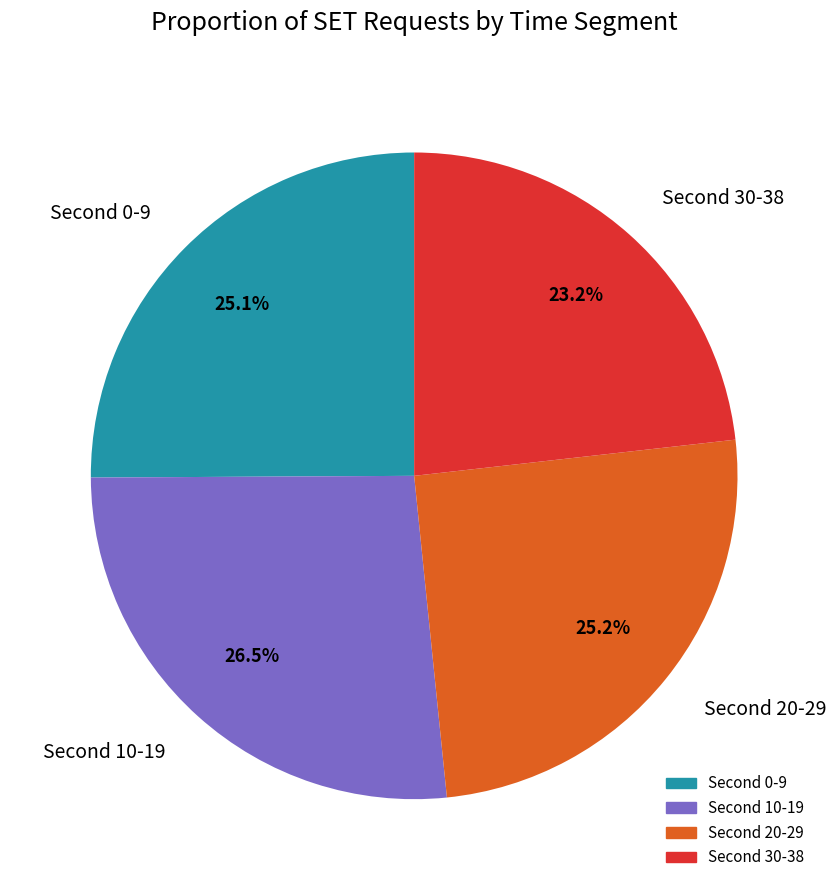

How many slices are in this pie chart?

4